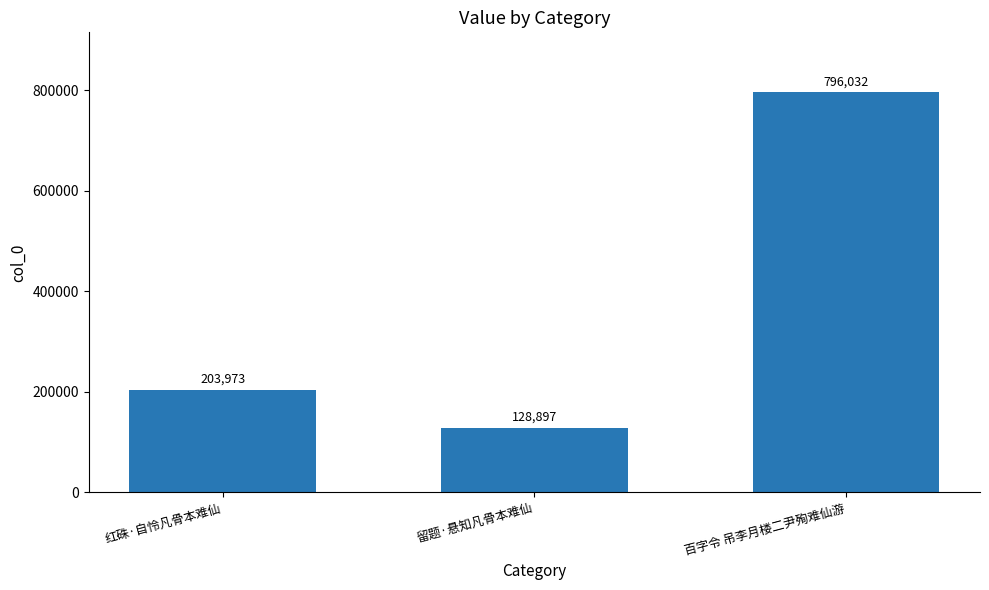

The value at 红硃·自怜凡骨本难仙 is 203973. True or false?

True